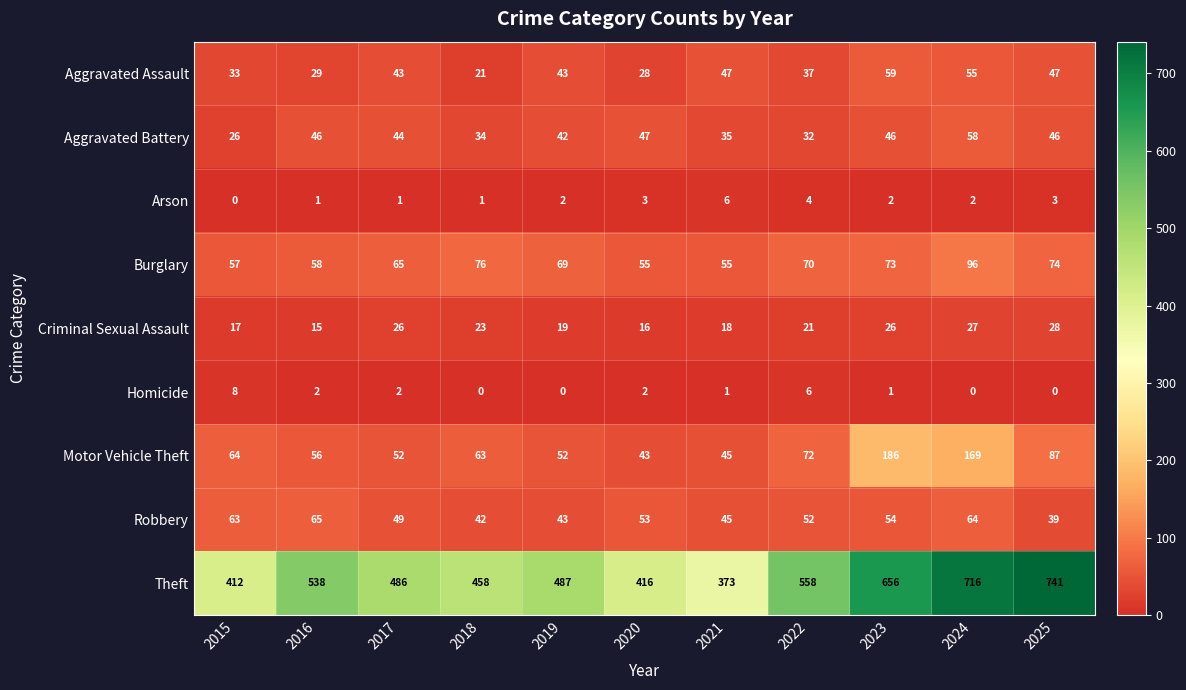

Which category has the highest value in the Motor Vehicle Theft series?

2023